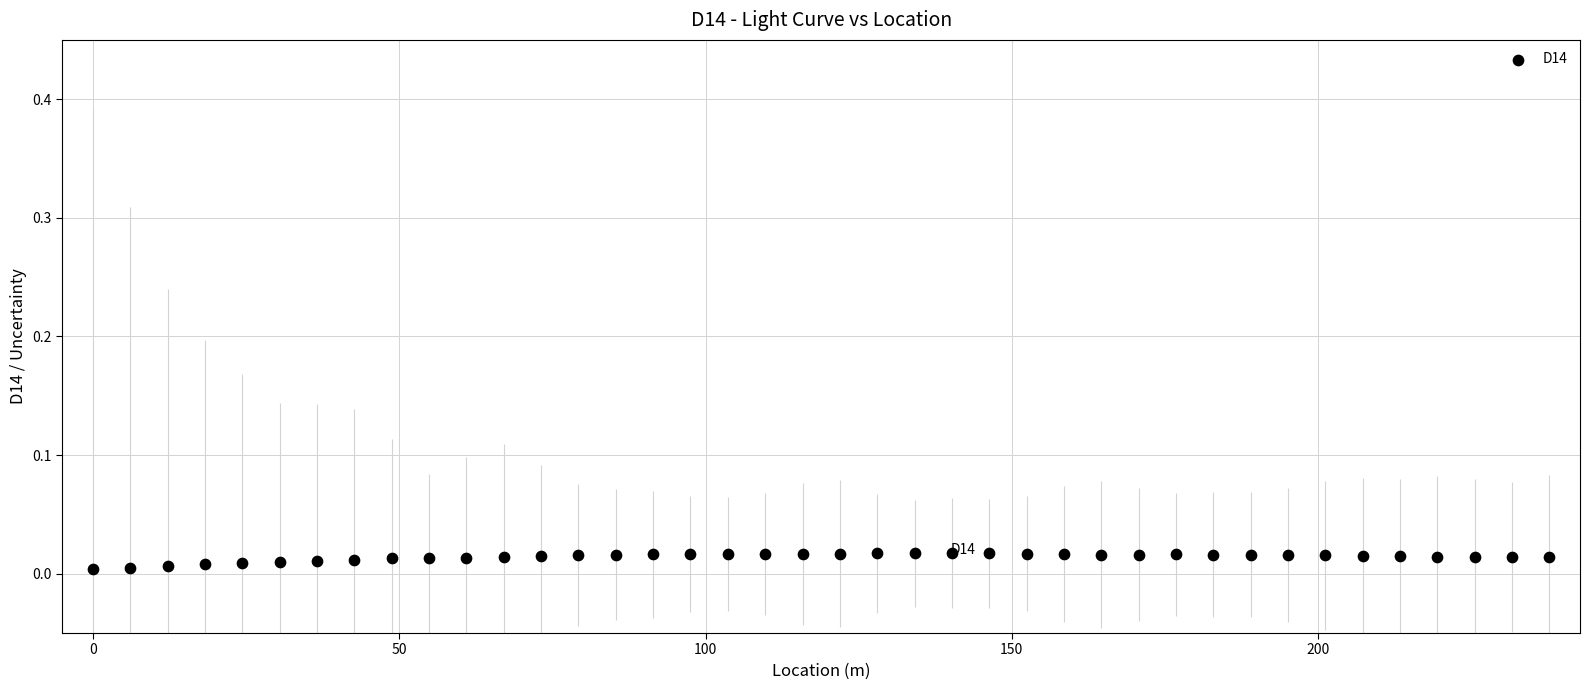

What is the range of X values (max minus min)?

237.7